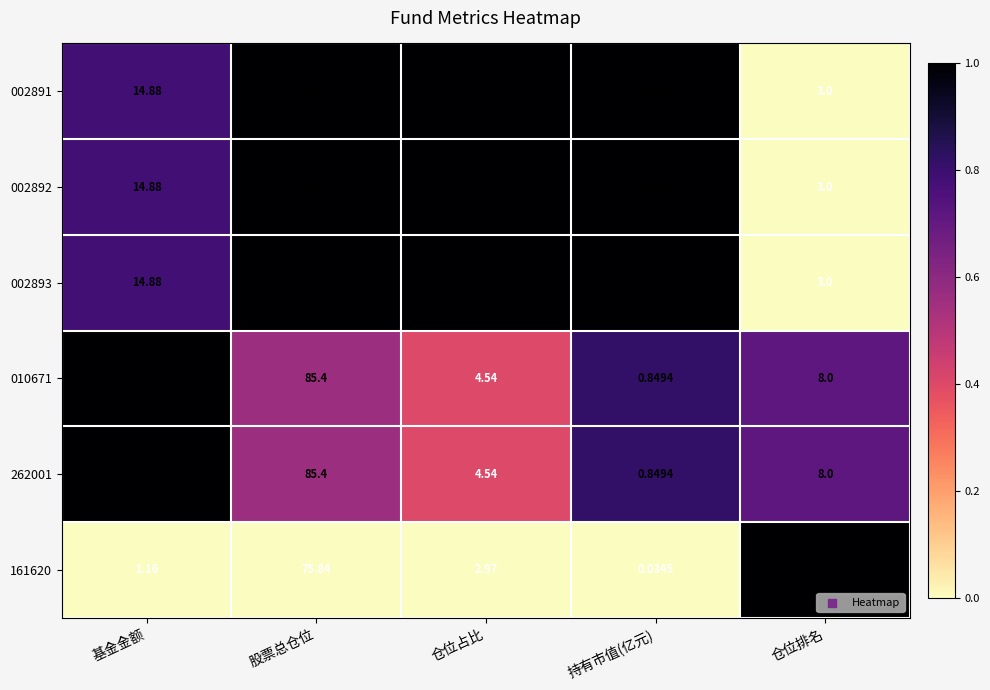

At which category is the sum across all series the highest?

股票总仓位